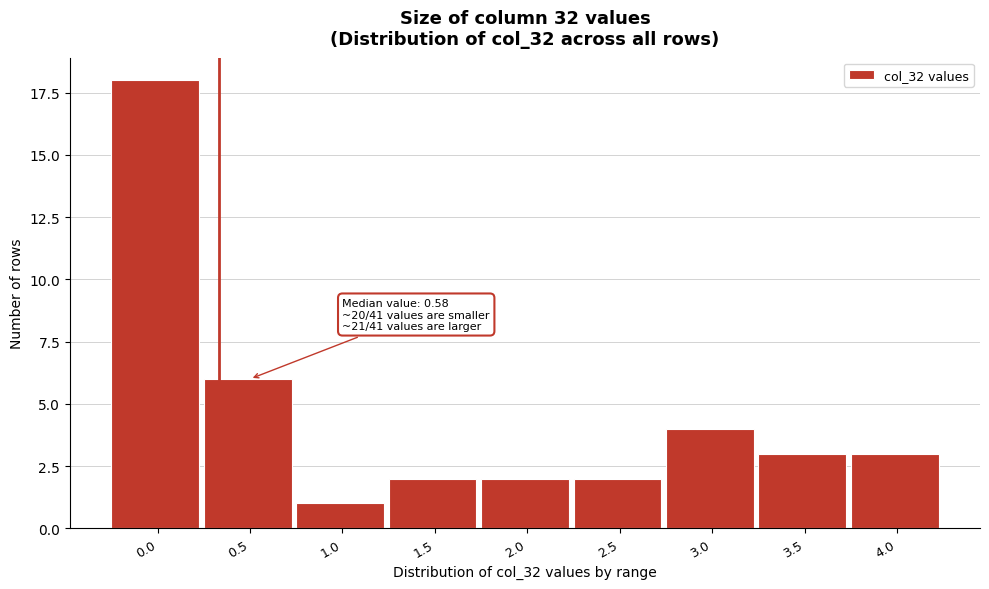

Reading right to left, list all the values displayed in this chart.

3	3	4	2	2	2	1	6	18